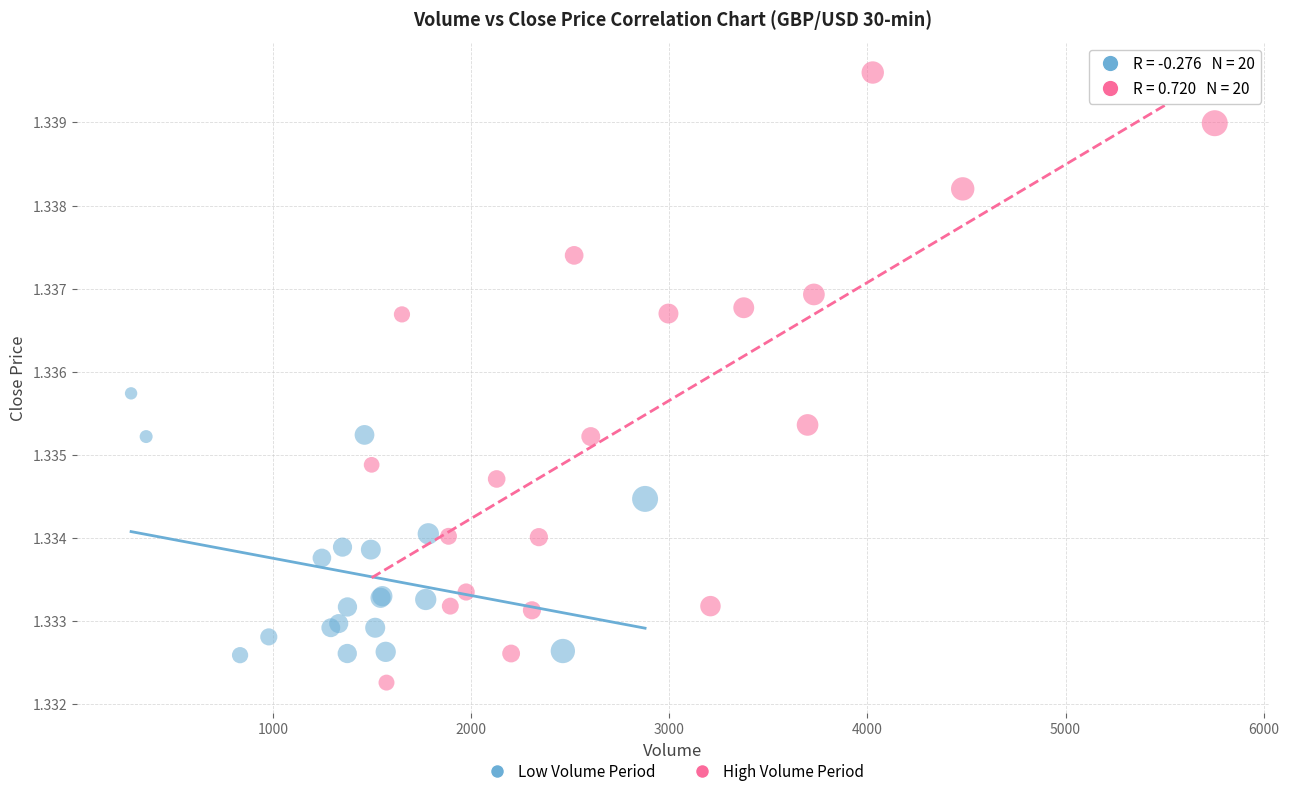

Which series contains the lowest Y value?

High Volume Period